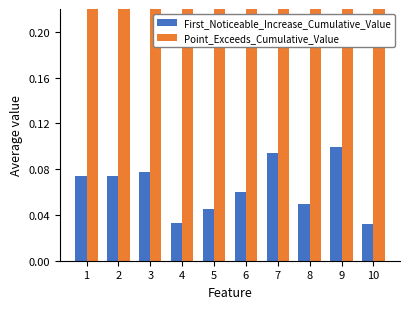

Read the First_Noticeable_Increase_Cumulative_Value value at 9.

0.1